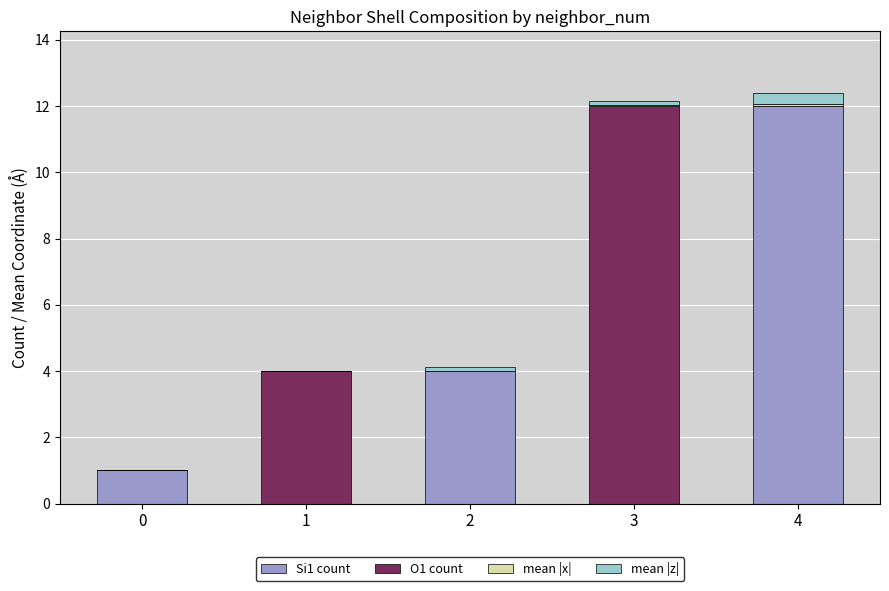

The value of Si1 count at 2 is 5.6. True or false?

False